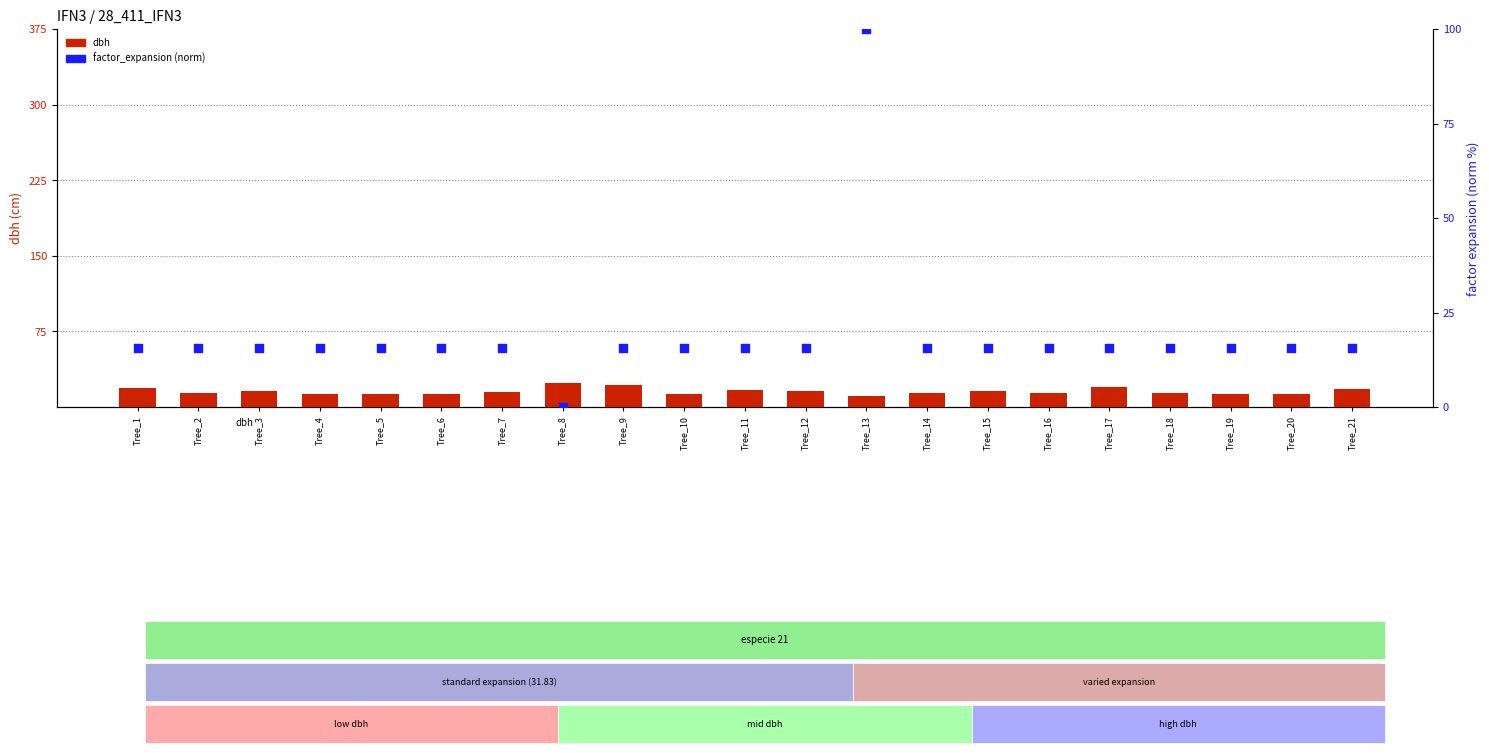

What is the total value across all series at Tree_5?

28.9